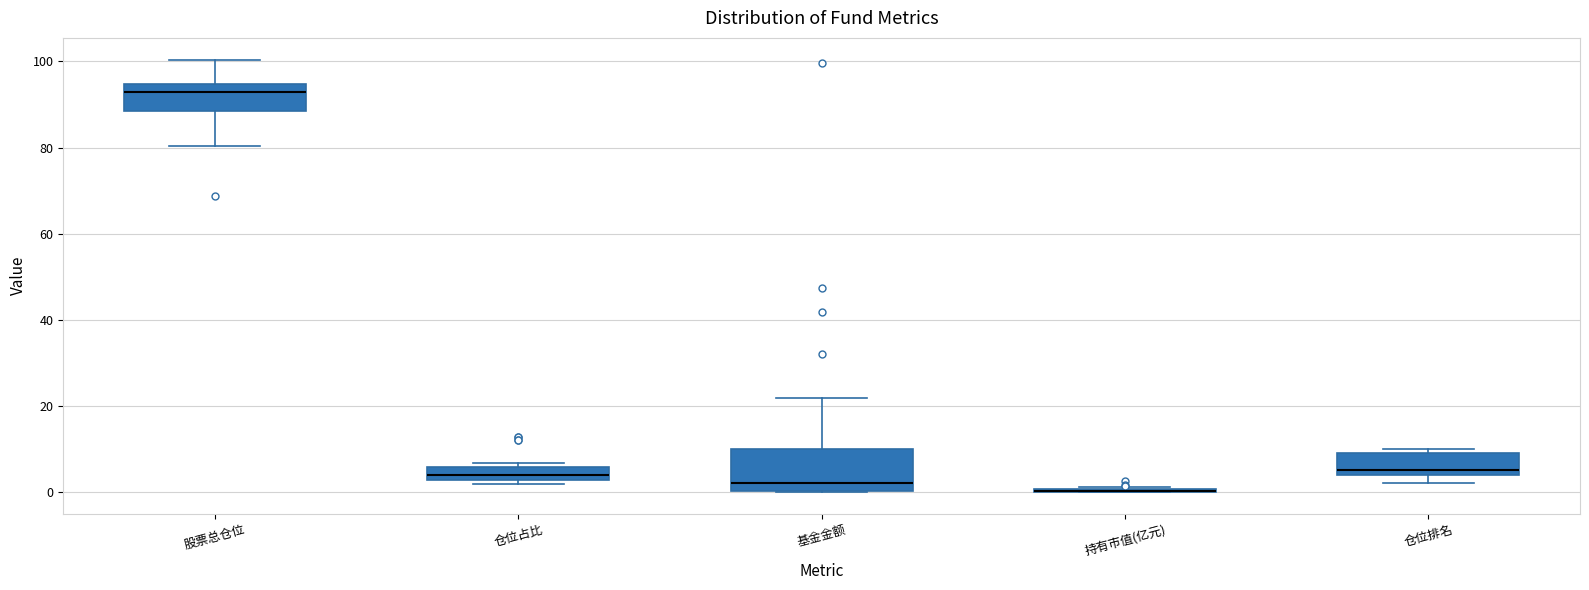

Reading left to right, transcribe this box plot: for each box, give where its median line is, the range the box spans, and where its two whiskers end, as read against the y-axis. The values are not printed on the chart, so give them approximately, as read against the axis.

股票总仓位: median 92, box 88 to 94, whiskers 80 to 100
仓位占比: median 4, box 2 to 6, whiskers 2 (just below the box's lower edge) to 6 (just above the box's upper edge)
基金金额: median 2, box 0 to 10, whiskers 0 to 22
持有市值(亿元): box collapsed to a line at 0, whiskers 0 to 2
仓位排名: median 6, box 4 to 10, whiskers 2 to 10 (just above the box's upper edge)